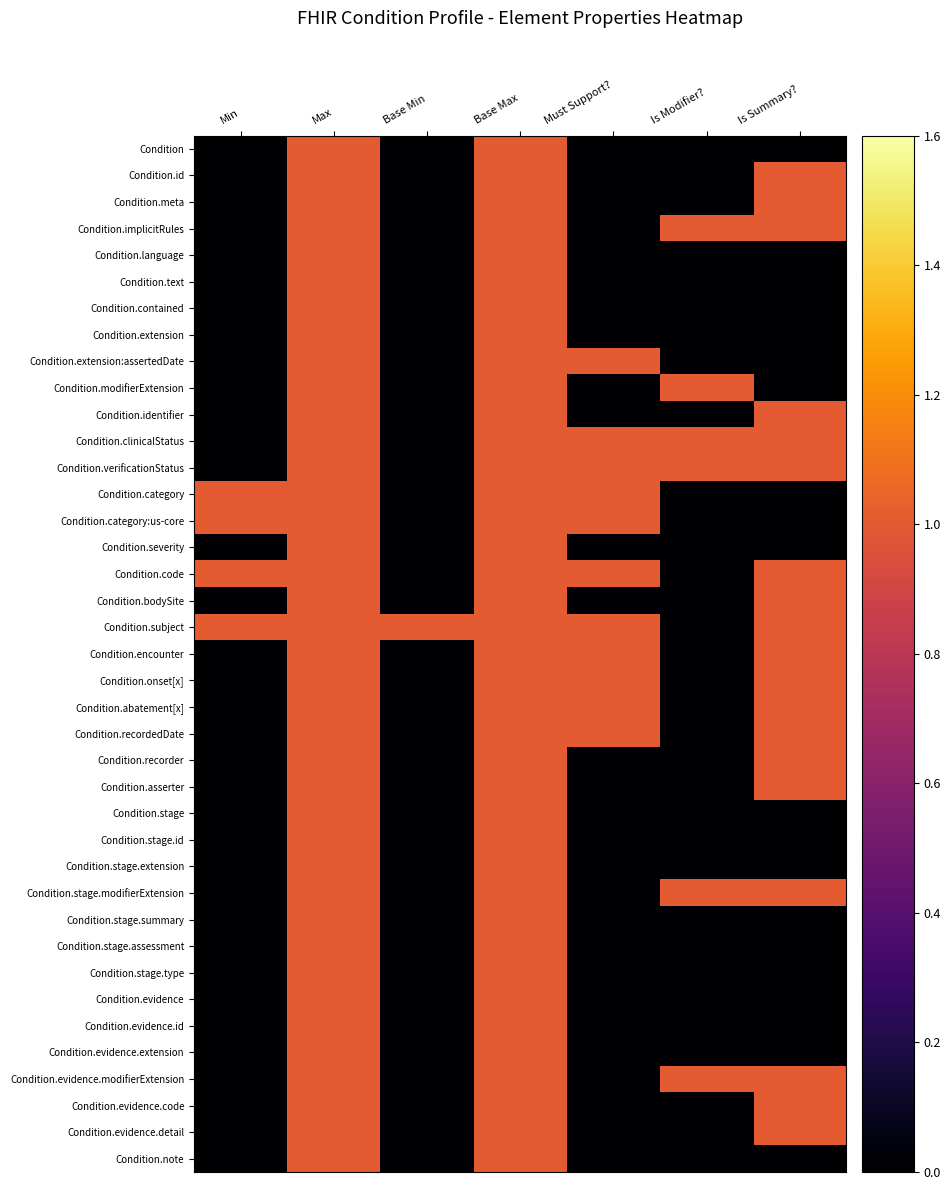

Reading left to right, extract all data points from this chart.

Condition: Min=0	Max=1	Base Min=0	Base Max=1	Must Support?=0	Is Modifier?=0	Is Summary?=0
Condition.id: Min=0	Max=1	Base Min=0	Base Max=1	Must Support?=0	Is Modifier?=0	Is Summary?=1
Condition.meta: Min=0	Max=1	Base Min=0	Base Max=1	Must Support?=0	Is Modifier?=0	Is Summary?=1
Condition.implicitRules: Min=0	Max=1	Base Min=0	Base Max=1	Must Support?=0	Is Modifier?=1	Is Summary?=1
Condition.language: Min=0	Max=1	Base Min=0	Base Max=1	Must Support?=0	Is Modifier?=0	Is Summary?=0
Condition.text: Min=0	Max=1	Base Min=0	Base Max=1	Must Support?=0	Is Modifier?=0	Is Summary?=0
Condition.contained: Min=0	Max=1	Base Min=0	Base Max=1	Must Support?=0	Is Modifier?=0	Is Summary?=0
Condition.extension: Min=0	Max=1	Base Min=0	Base Max=1	Must Support?=0	Is Modifier?=0	Is Summary?=0
Condition.extension:assertedDate: Min=0	Max=1	Base Min=0	Base Max=1	Must Support?=1	Is Modifier?=0	Is Summary?=0
Condition.modifierExtension: Min=0	Max=1	Base Min=0	Base Max=1	Must Support?=0	Is Modifier?=1	Is Summary?=0
Condition.identifier: Min=0	Max=1	Base Min=0	Base Max=1	Must Support?=0	Is Modifier?=0	Is Summary?=1
Condition.clinicalStatus: Min=0	Max=1	Base Min=0	Base Max=1	Must Support?=1	Is Modifier?=1	Is Summary?=1
Condition.verificationStatus: Min=0	Max=1	Base Min=0	Base Max=1	Must Support?=1	Is Modifier?=1	Is Summary?=1
Condition.category: Min=1	Max=1	Base Min=0	Base Max=1	Must Support?=1	Is Modifier?=0	Is Summary?=0
Condition.category:us-core: Min=1	Max=1	Base Min=0	Base Max=1	Must Support?=1	Is Modifier?=0	Is Summary?=0
Condition.severity: Min=0	Max=1	Base Min=0	Base Max=1	Must Support?=0	Is Modifier?=0	Is Summary?=0
Condition.code: Min=1	Max=1	Base Min=0	Base Max=1	Must Support?=1	Is Modifier?=0	Is Summary?=1
Condition.bodySite: Min=0	Max=1	Base Min=0	Base Max=1	Must Support?=0	Is Modifier?=0	Is Summary?=1
Condition.subject: Min=1	Max=1	Base Min=1	Base Max=1	Must Support?=1	Is Modifier?=0	Is Summary?=1
Condition.encounter: Min=0	Max=1	Base Min=0	Base Max=1	Must Support?=1	Is Modifier?=0	Is Summary?=1
Condition.onset[x]: Min=0	Max=1	Base Min=0	Base Max=1	Must Support?=1	Is Modifier?=0	Is Summary?=1
Condition.abatement[x]: Min=0	Max=1	Base Min=0	Base Max=1	Must Support?=1	Is Modifier?=0	Is Summary?=1
Condition.recordedDate: Min=0	Max=1	Base Min=0	Base Max=1	Must Support?=1	Is Modifier?=0	Is Summary?=1
Condition.recorder: Min=0	Max=1	Base Min=0	Base Max=1	Must Support?=0	Is Modifier?=0	Is Summary?=1
Condition.asserter: Min=0	Max=1	Base Min=0	Base Max=1	Must Support?=0	Is Modifier?=0	Is Summary?=1
Condition.stage: Min=0	Max=1	Base Min=0	Base Max=1	Must Support?=0	Is Modifier?=0	Is Summary?=0
Condition.stage.id: Min=0	Max=1	Base Min=0	Base Max=1	Must Support?=0	Is Modifier?=0	Is Summary?=0
Condition.stage.extension: Min=0	Max=1	Base Min=0	Base Max=1	Must Support?=0	Is Modifier?=0	Is Summary?=0
Condition.stage.modifierExtension: Min=0	Max=1	Base Min=0	Base Max=1	Must Support?=0	Is Modifier?=1	Is Summary?=1
Condition.stage.summary: Min=0	Max=1	Base Min=0	Base Max=1	Must Support?=0	Is Modifier?=0	Is Summary?=0
Condition.stage.assessment: Min=0	Max=1	Base Min=0	Base Max=1	Must Support?=0	Is Modifier?=0	Is Summary?=0
Condition.stage.type: Min=0	Max=1	Base Min=0	Base Max=1	Must Support?=0	Is Modifier?=0	Is Summary?=0
Condition.evidence: Min=0	Max=1	Base Min=0	Base Max=1	Must Support?=0	Is Modifier?=0	Is Summary?=0
Condition.evidence.id: Min=0	Max=1	Base Min=0	Base Max=1	Must Support?=0	Is Modifier?=0	Is Summary?=0
Condition.evidence.extension: Min=0	Max=1	Base Min=0	Base Max=1	Must Support?=0	Is Modifier?=0	Is Summary?=0
Condition.evidence.modifierExtension: Min=0	Max=1	Base Min=0	Base Max=1	Must Support?=0	Is Modifier?=1	Is Summary?=1
Condition.evidence.code: Min=0	Max=1	Base Min=0	Base Max=1	Must Support?=0	Is Modifier?=0	Is Summary?=1
Condition.evidence.detail: Min=0	Max=1	Base Min=0	Base Max=1	Must Support?=0	Is Modifier?=0	Is Summary?=1
Condition.note: Min=0	Max=1	Base Min=0	Base Max=1	Must Support?=0	Is Modifier?=0	Is Summary?=0